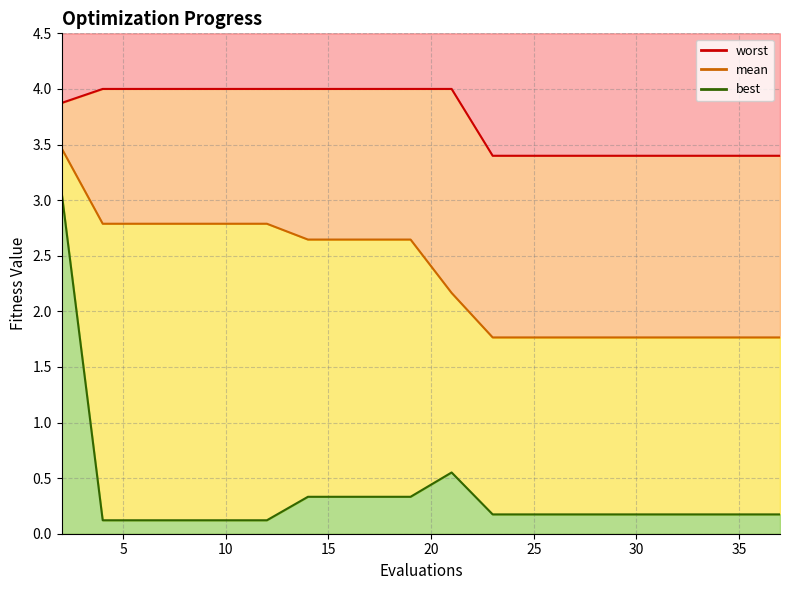

True or false: best has more than 1 interior local peaks.

False